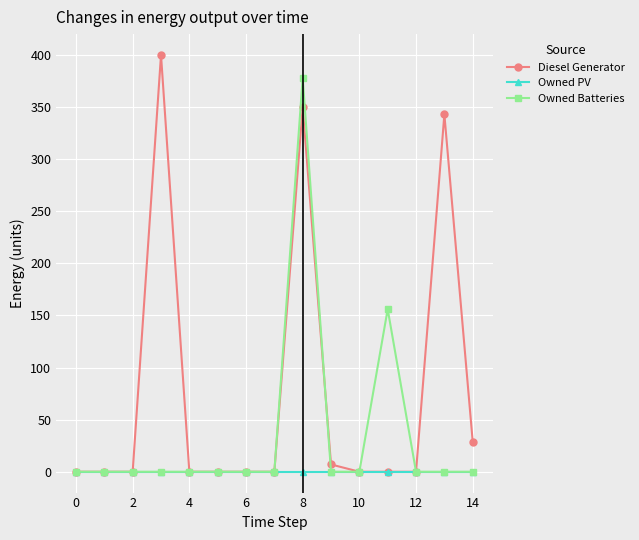

Rank the series by their average value, from highest to lowest.

Diesel Generator, Owned Batteries, Owned PV